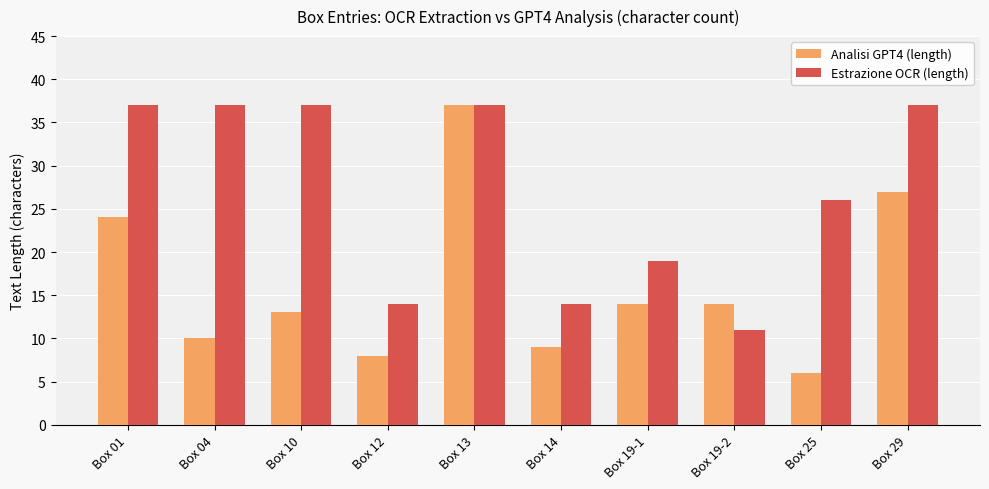

At how many categories does at least one series exceed 13?

10